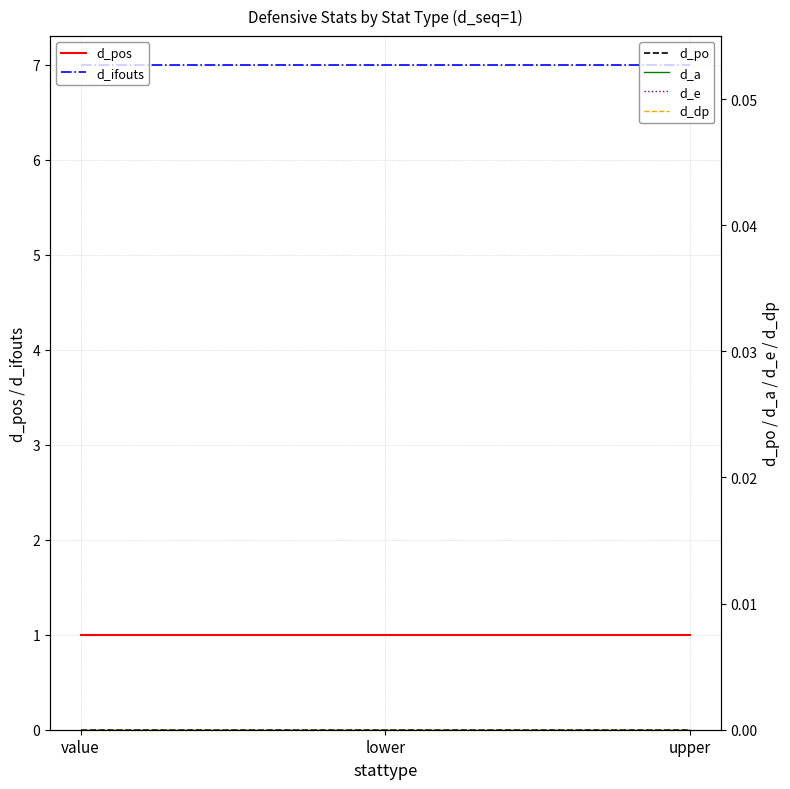

What is the total value across all series at value?

8